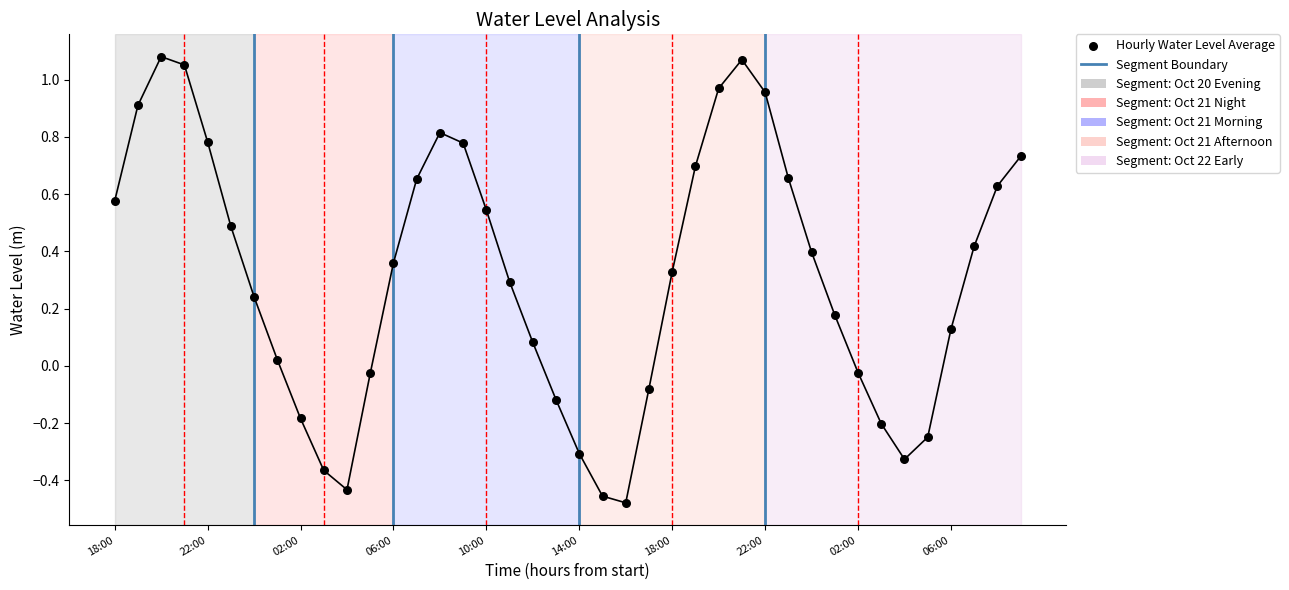

What is the range of Y values (max minus min)?

1.6